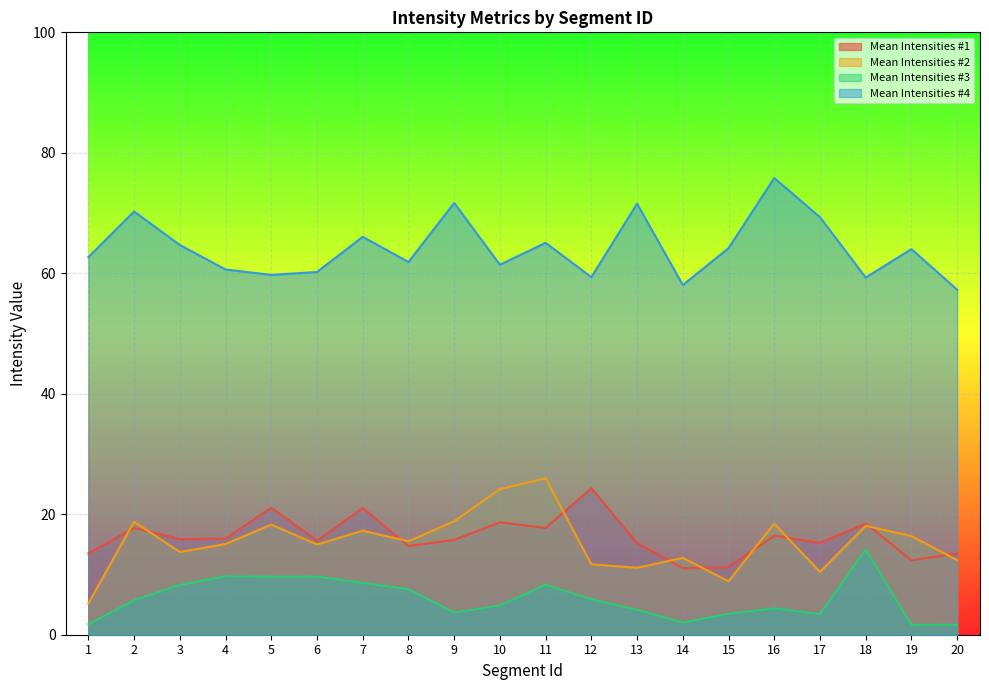

Rank the series at 9 from highest to lowest value.

Mean Intensities #4, Mean Intensities #2, Mean Intensities #1, Mean Intensities #3